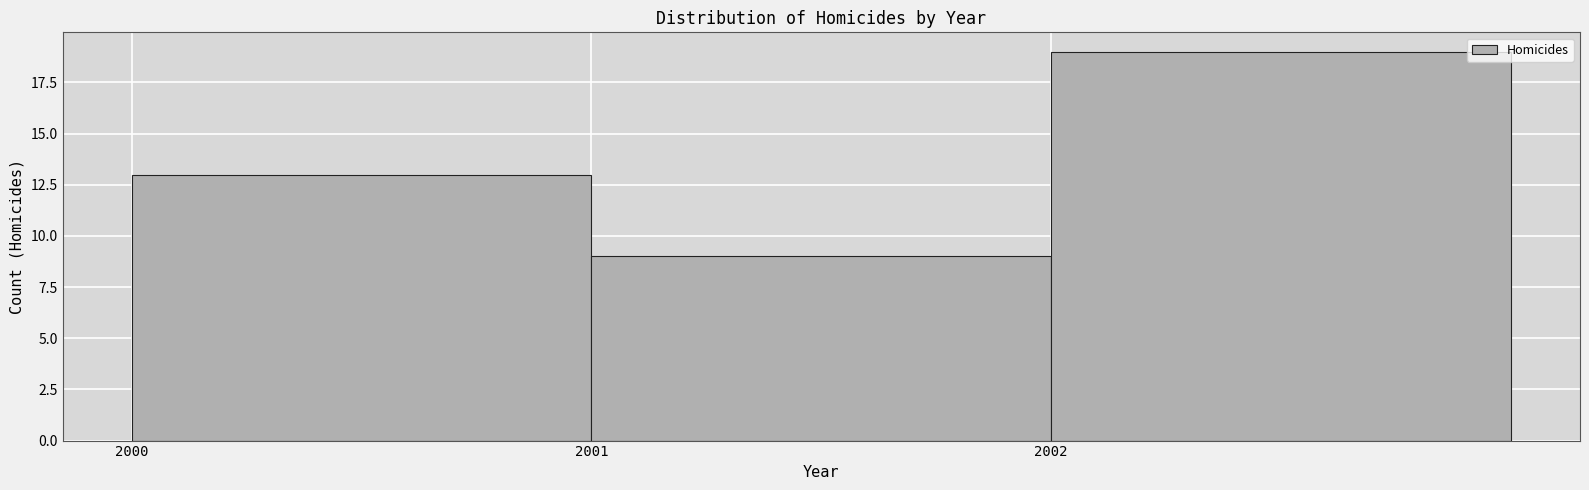

How tall is the bar that spans 2001 to 2002 on the x-axis? The values are not printed on the chart, so give them approximately, as read against the axis.

9